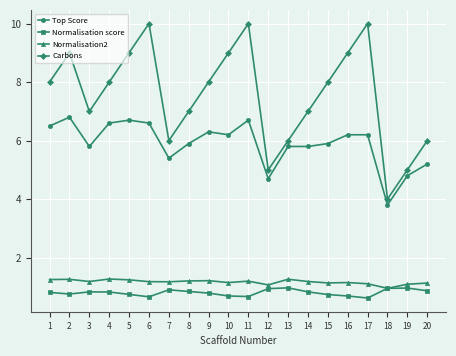

Read the Normalisation score value at 13.

1.0